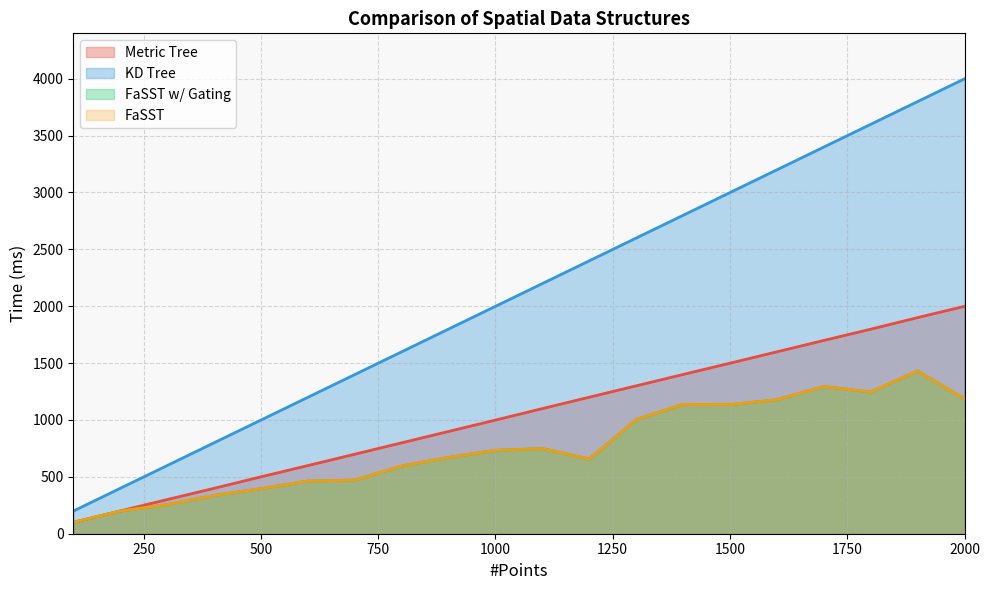

Reading right to left, list all the values displayed in this chart.

Metric Tree: 2000=1999	1900=1900	1800=1798	1700=1699	1600=1599	1500=1499	1400=1400	1300=1300	1200=1200	1100=1100	1000=999	900=899	800=799	700=699	600=599	500=500	400=399	300=300	200=200	100=100
KD Tree: 2000=3999	1900=3799	1800=3599	1700=3399	1600=3199	1500=2999	1400=2799	1300=2599	1200=2399	1100=2199	1000=1999	900=1799	800=1599	700=1399	600=1199	500=999	400=799	300=599	200=399	100=199
FaSST w/ Gating: 2000=1186	1900=1431	1800=1246	1700=1294	1600=1178	1500=1135	1400=1137	1300=1004	1200=656	1100=749	1000=733	900=671	800=595	700=471	600=463	500=396	400=336	300=256	200=199	100=100
FaSST: 2000=1186	1900=1431	1800=1246	1700=1294	1600=1178	1500=1135	1400=1137	1300=1004	1200=656	1100=749	1000=733	900=671	800=595	700=471	600=463	500=396	400=336	300=256	200=199	100=100